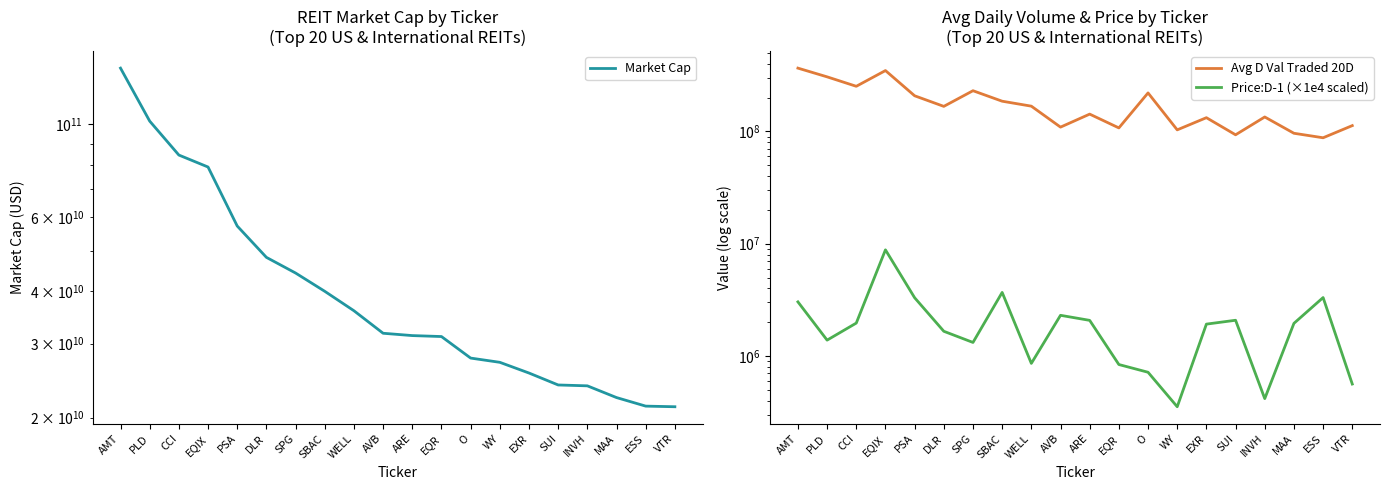

Where is Avg D Val Traded 20D nearest to the value 227169432?

SPG